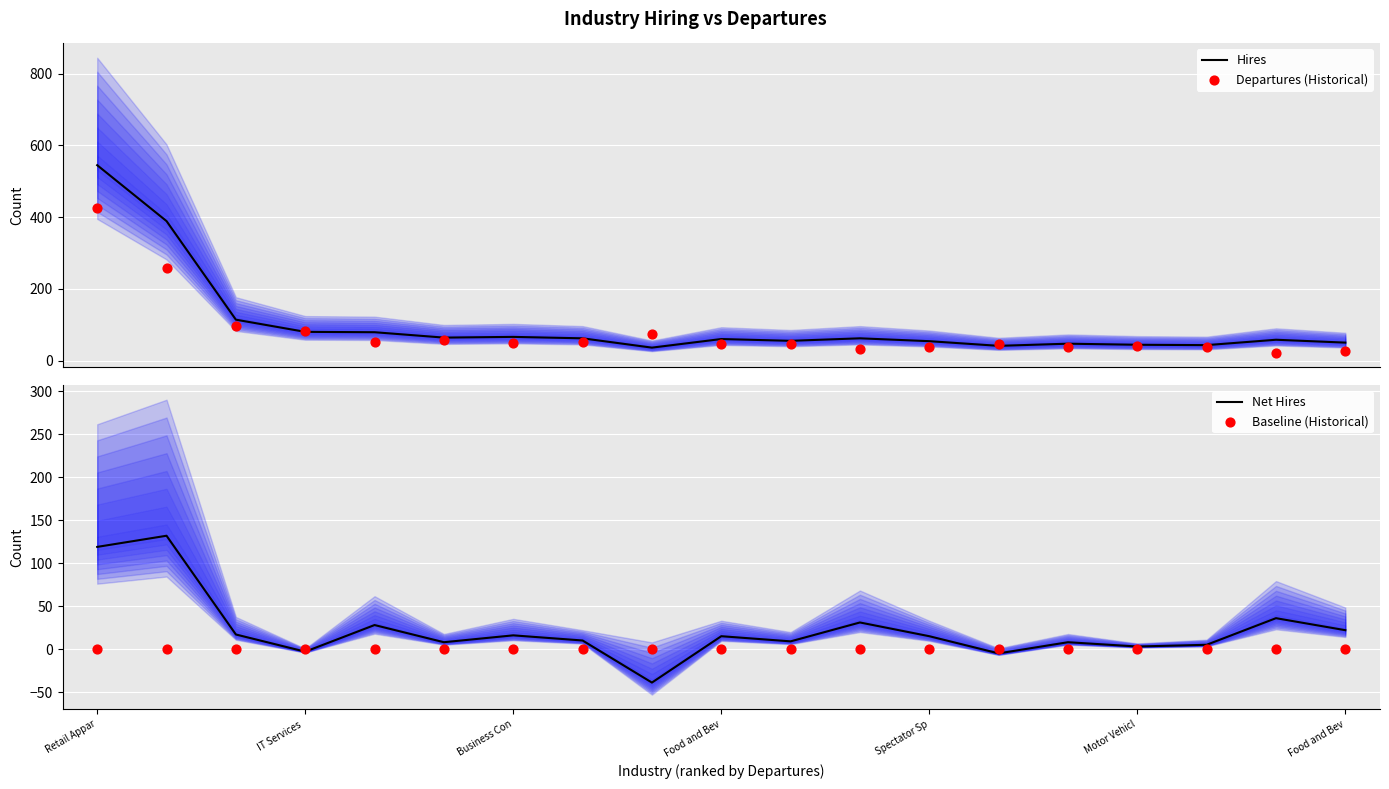

Which series reaches the maximum Y coordinate?

Hires